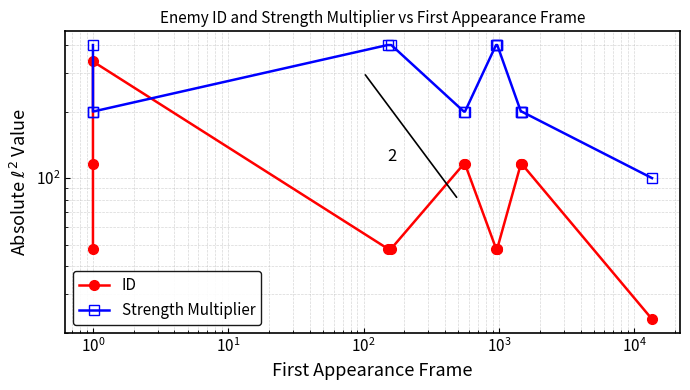

Rank the series by their maximum value, from highest to lowest.

Strength Multiplier, ID